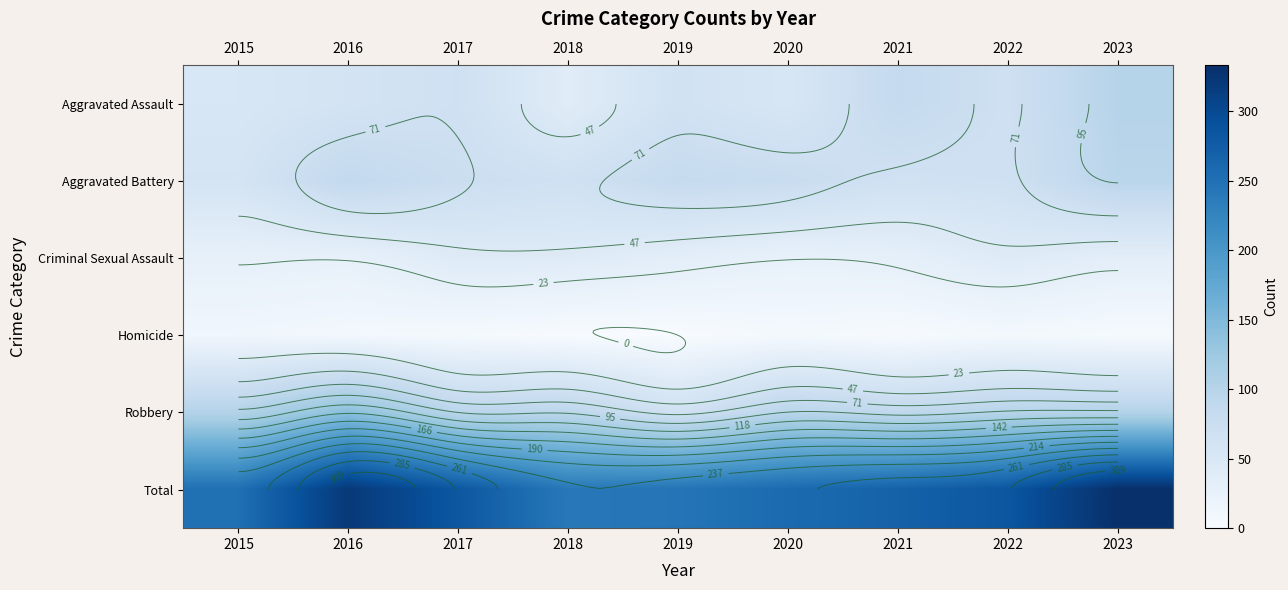

How many data points in Total are less than 269?

4